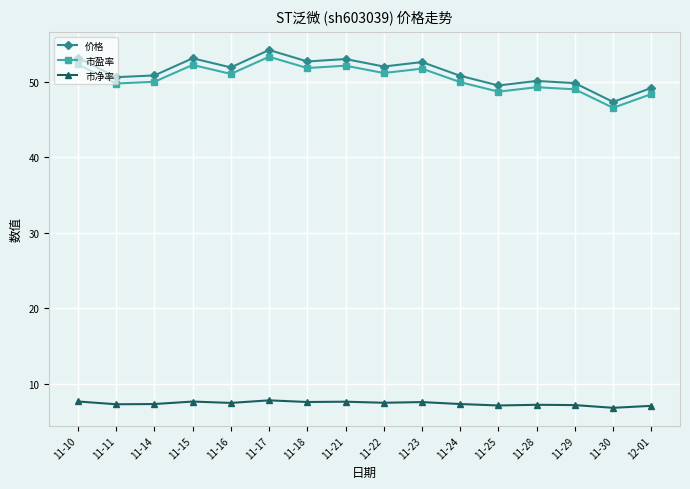

True or false: 价格 has more than 0 points higher than both neighbors.

True